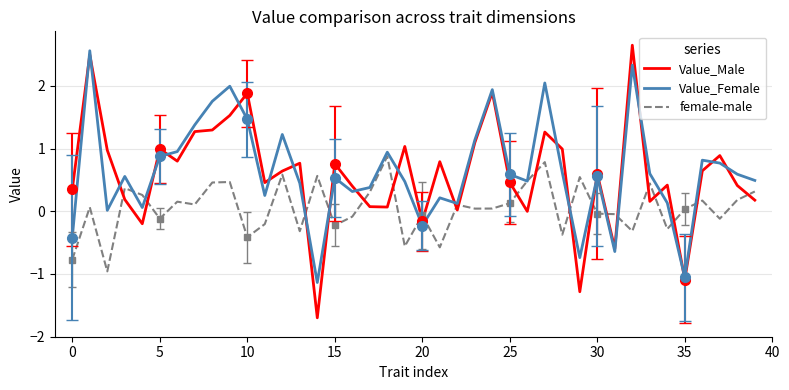

What is the sum of the Value_Male values at 36 and 35?

-0.4